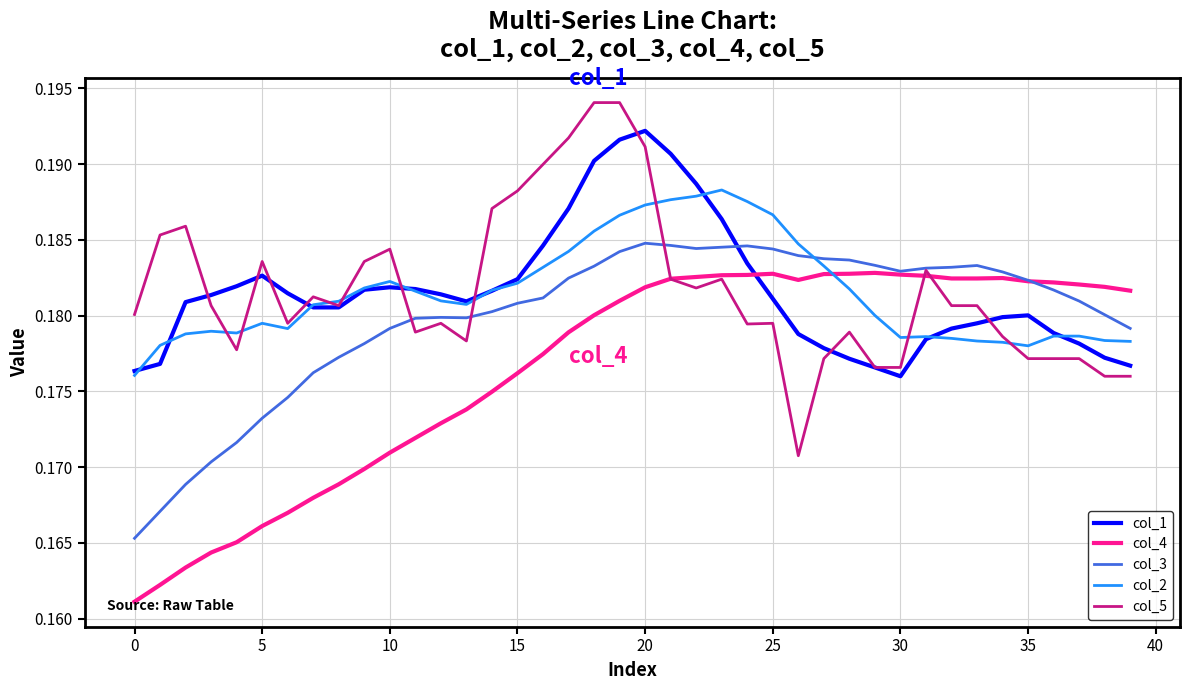

Rank the series by their maximum value, from highest to lowest.

col_5, col_1, col_2, col_3, col_4